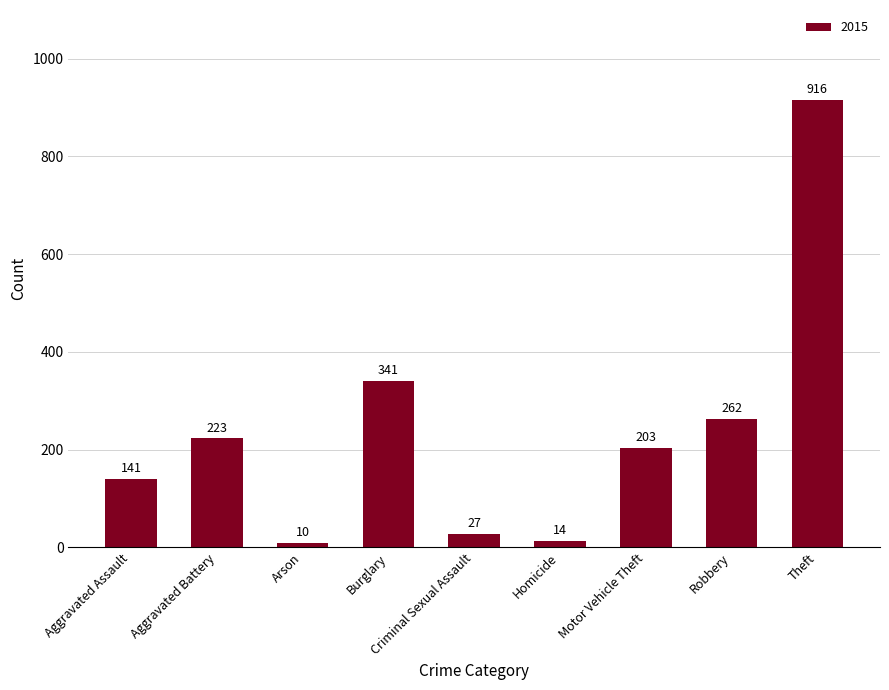

What is the label of the 1st bar from the right?

Theft